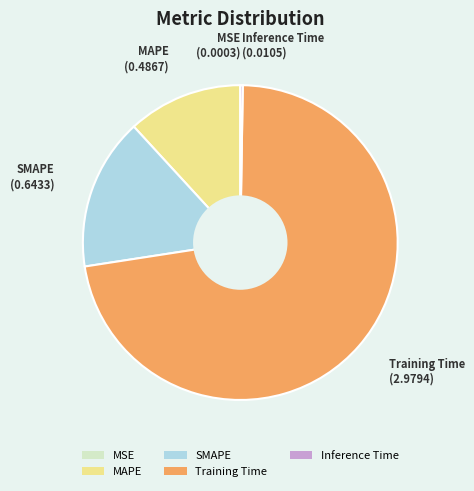

Which category accounts for the majority?

Training Time